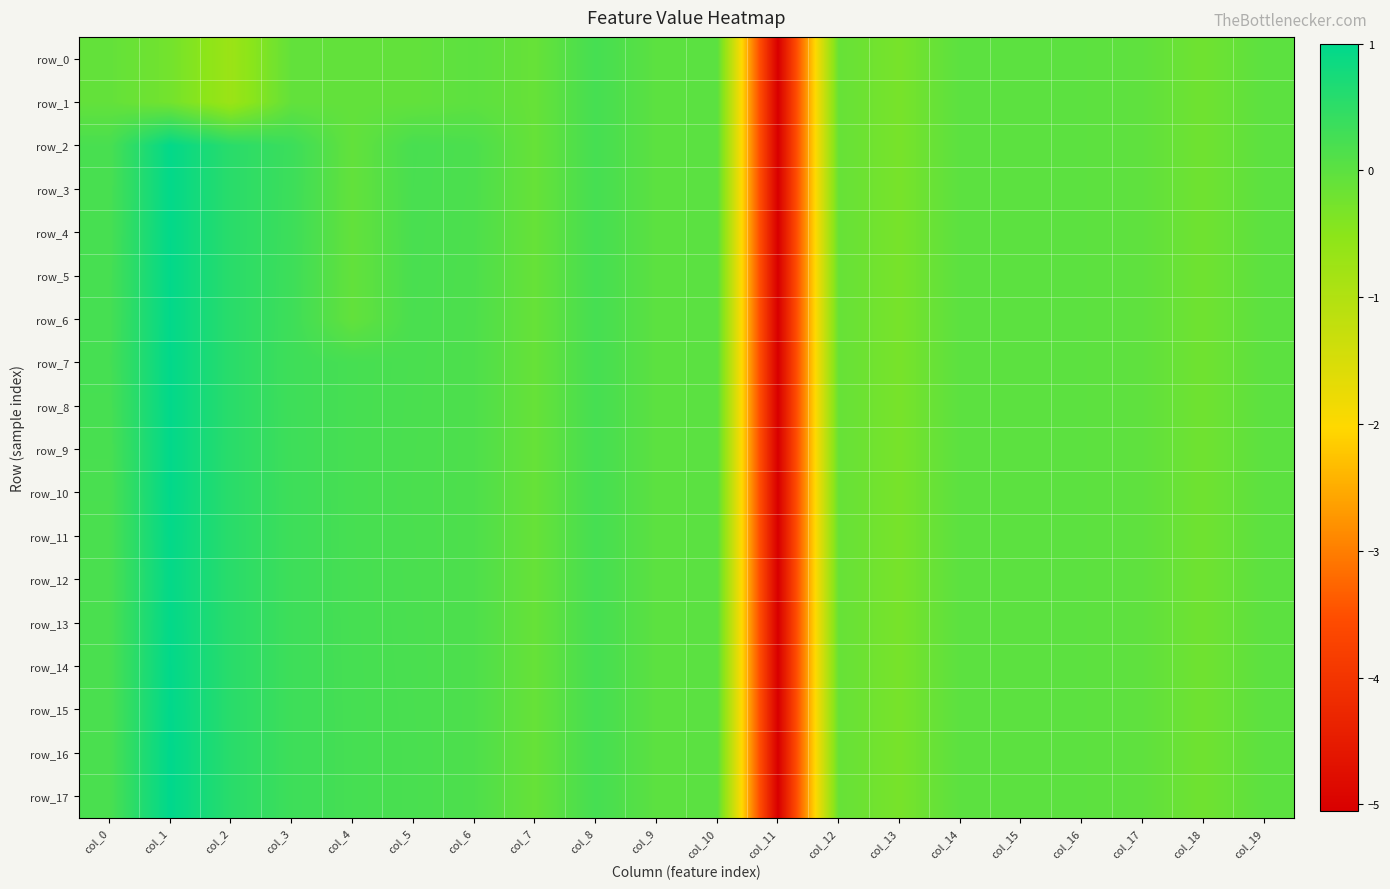

How many categories are shown in the chart?

20